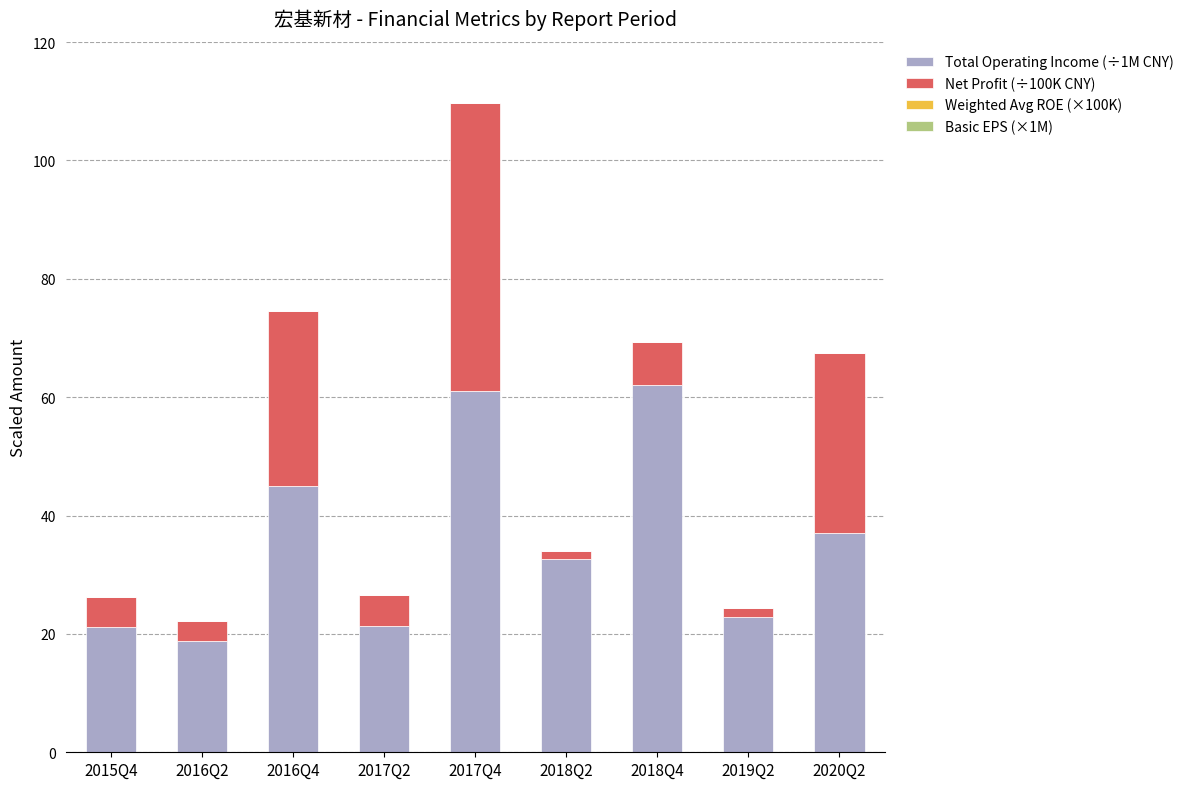

Count the number of data series in this chart.

4